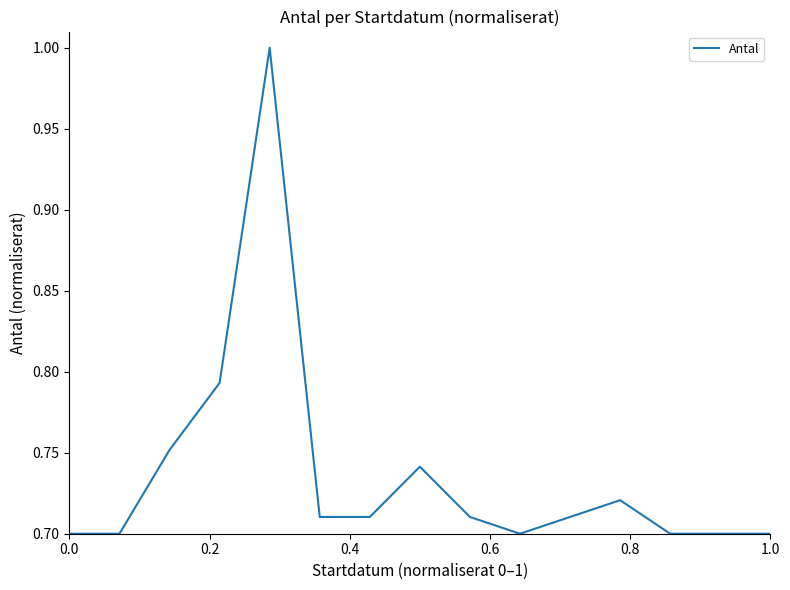

What is the difference between the maximum and minimum values?

0.3